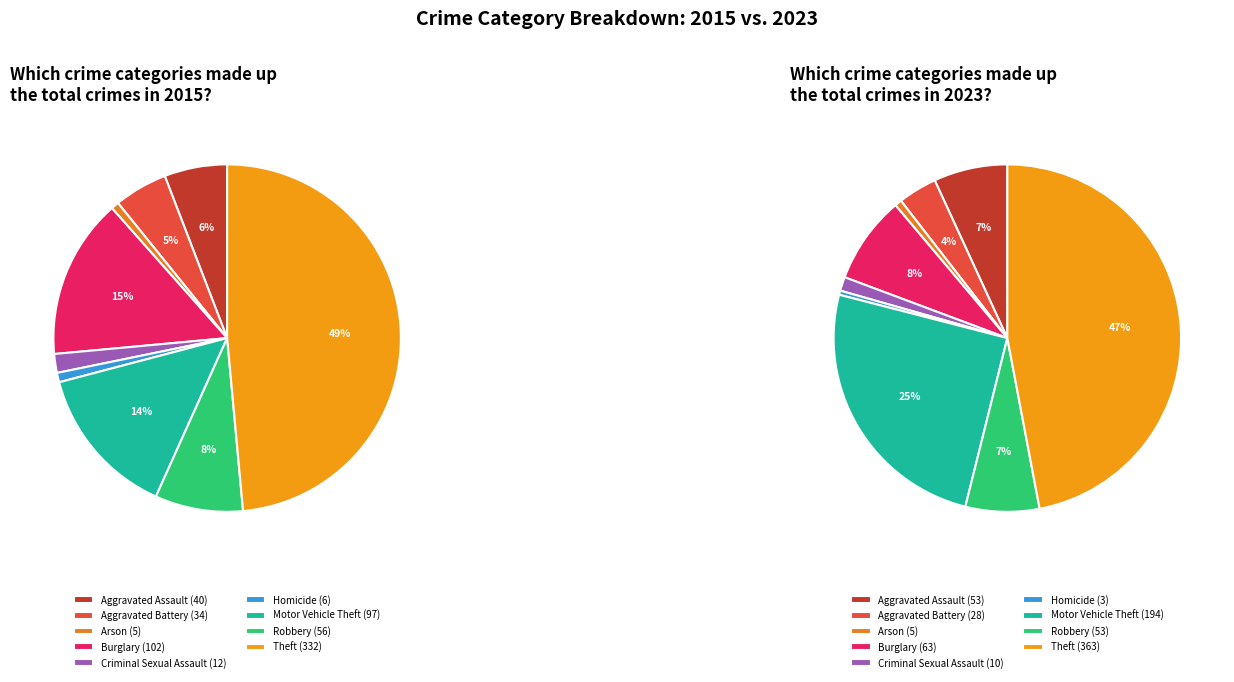

What is the change in value from Arson to Motor Vehicle Theft?

+189